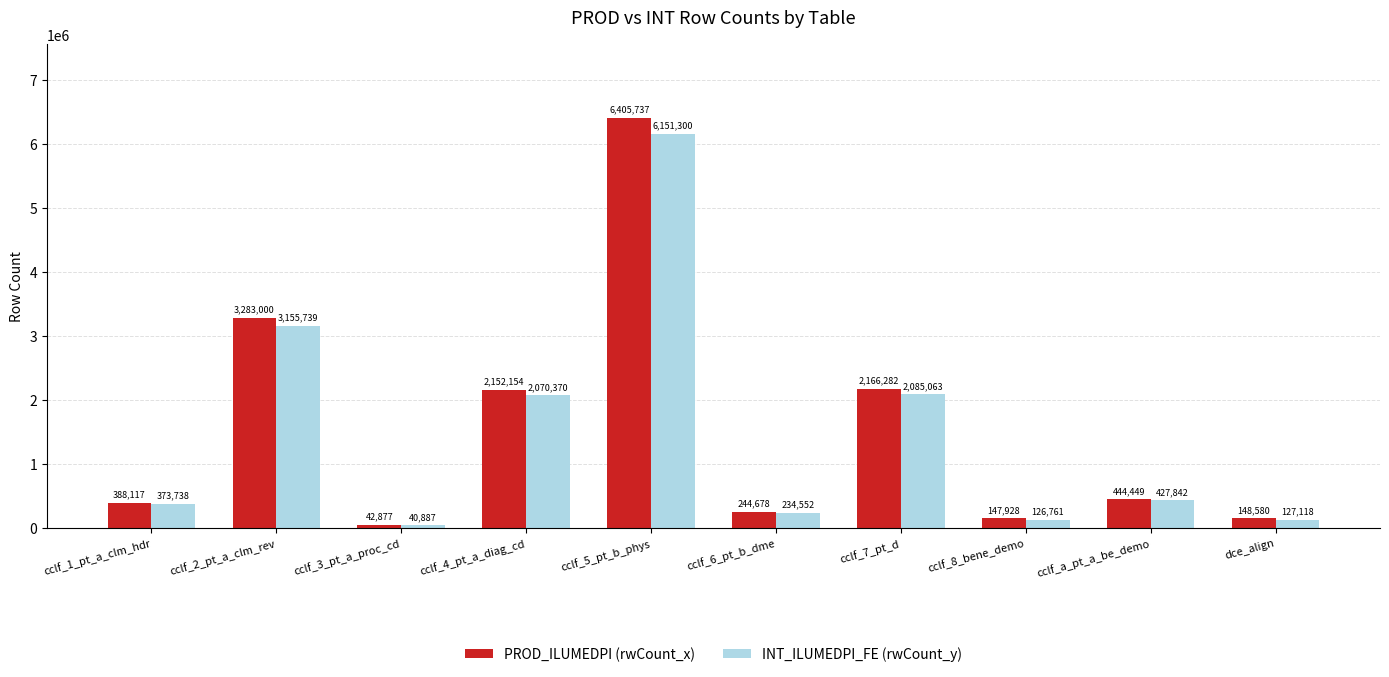

How many groups of bars are there?

10